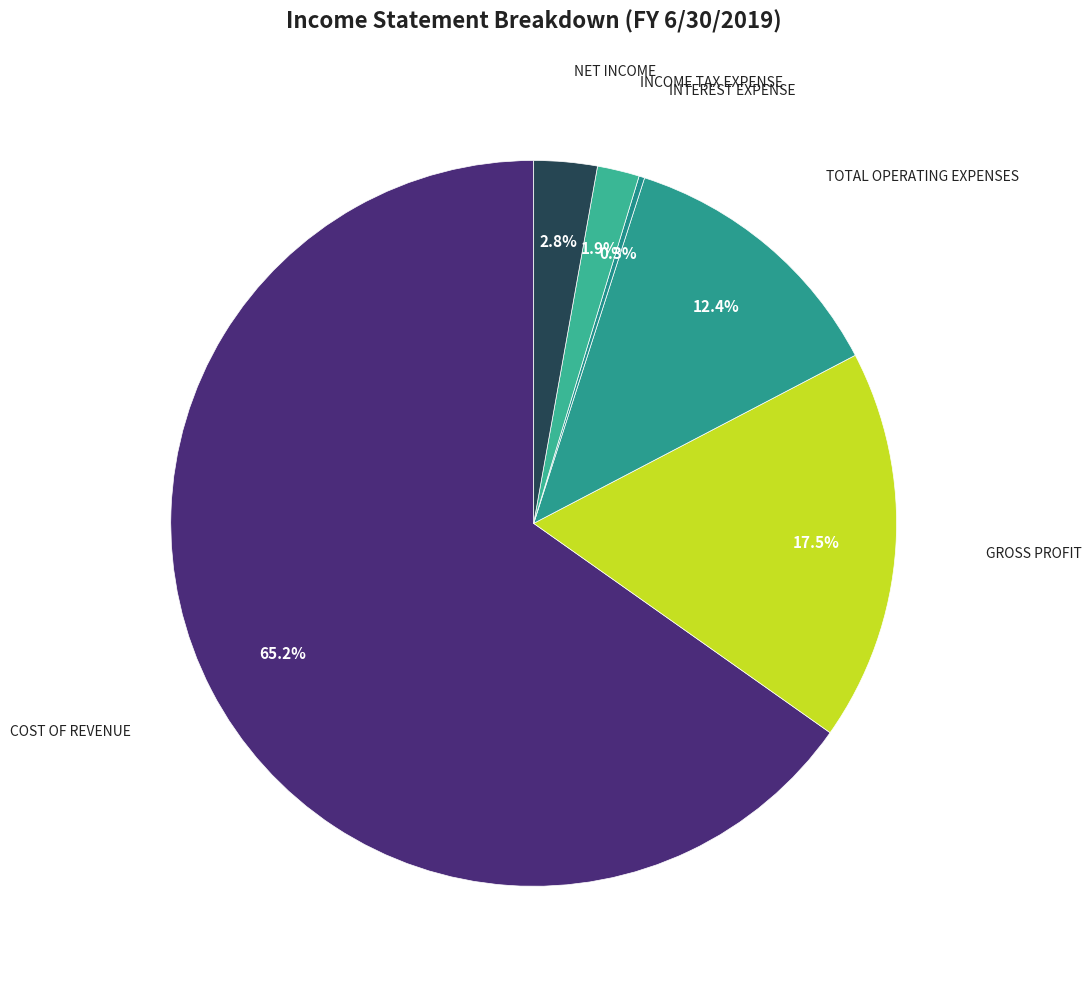

Which slice is the largest?

Cost of Revenue